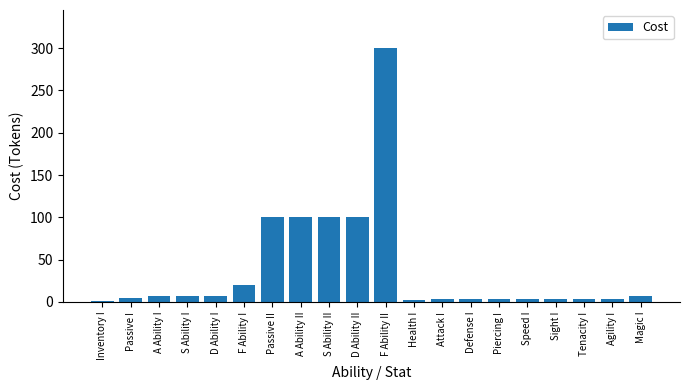

Read the value at A Ability I.

7